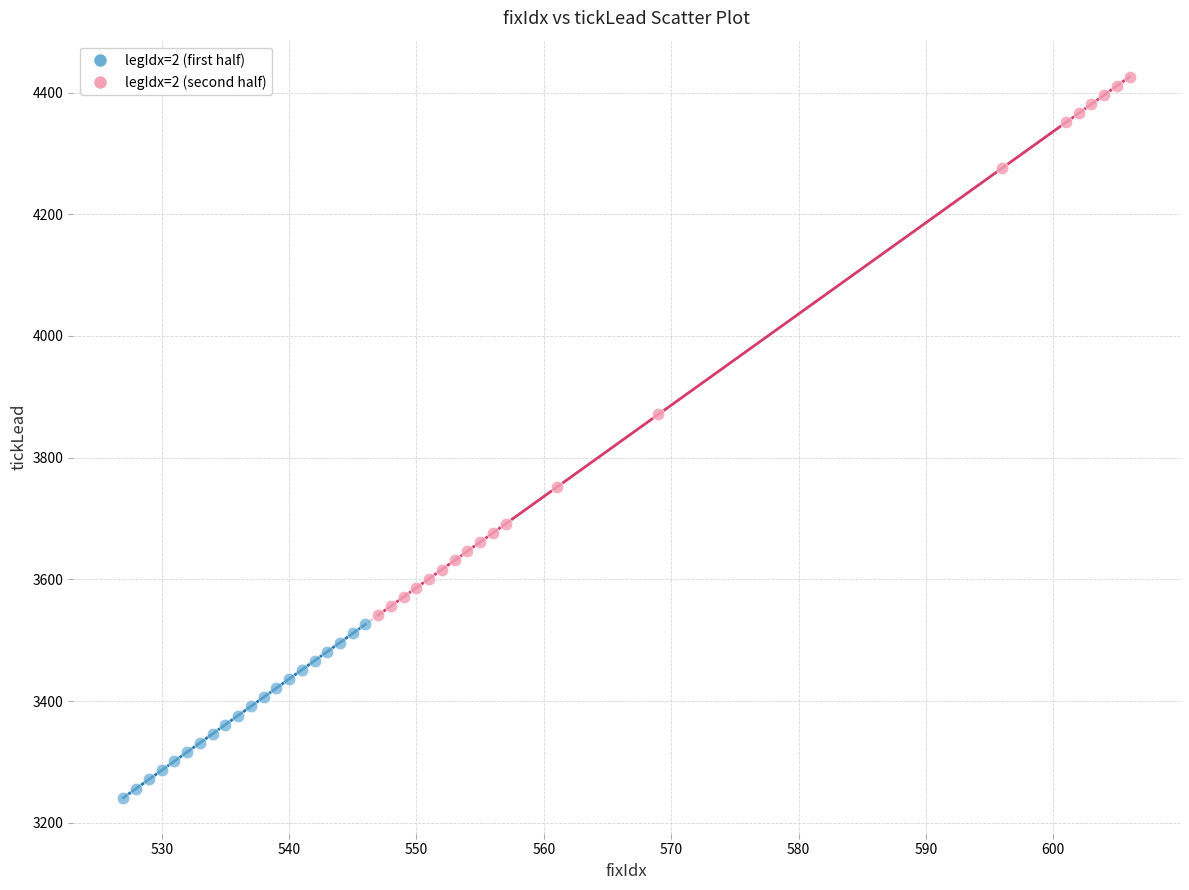

Which series contains the lowest Y value?

legIdx=2 (first half)